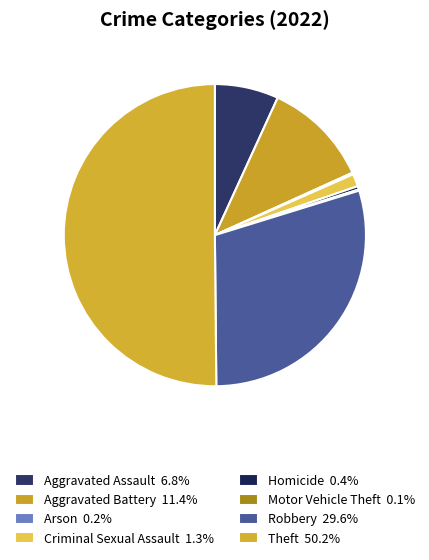

Which slice is the smallest?

Motor Vehicle Theft